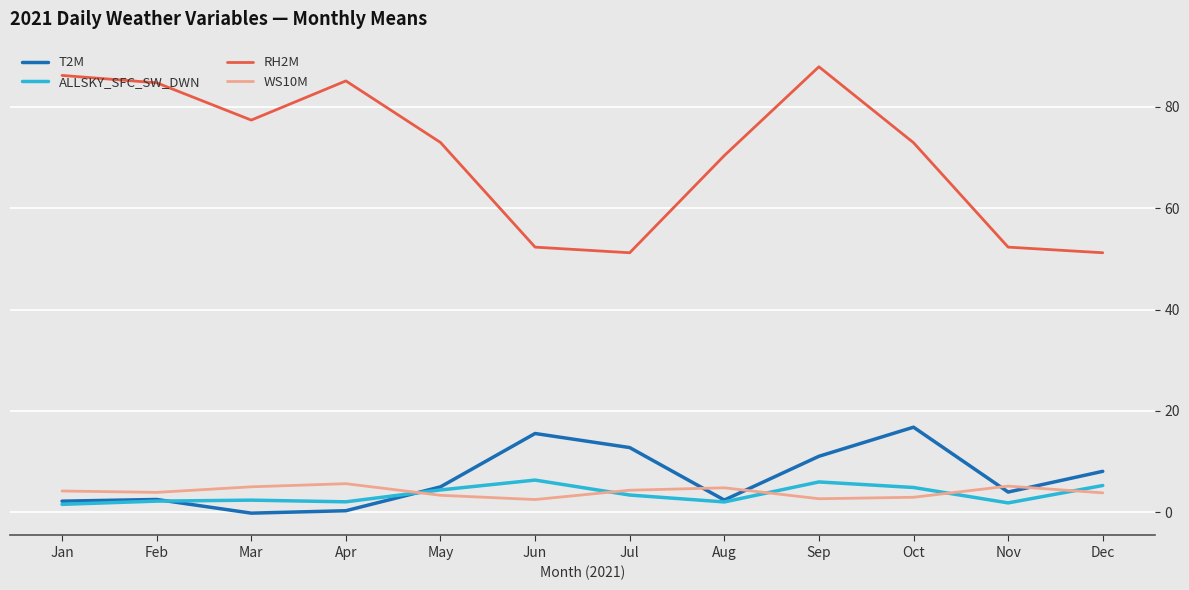

What is the sum of all RH2M values?

844.7